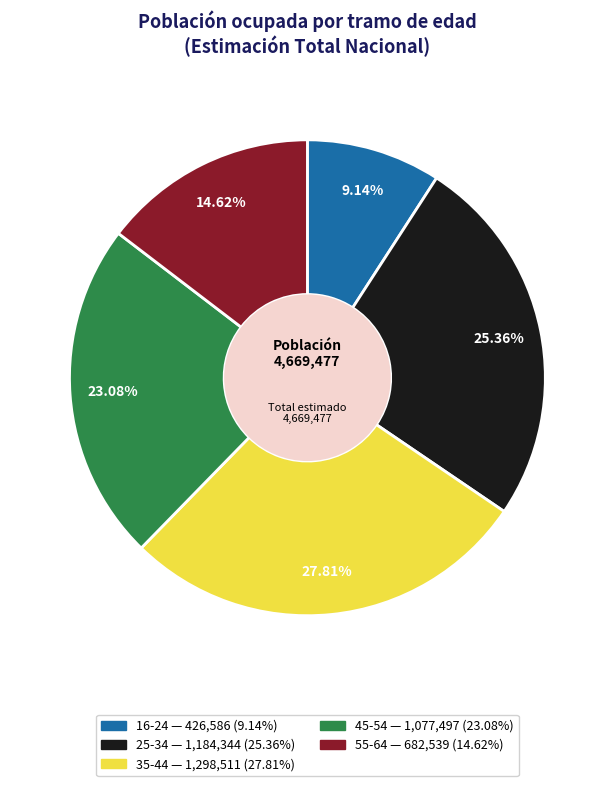

Which category has the smallest portion of the pie?

16-24